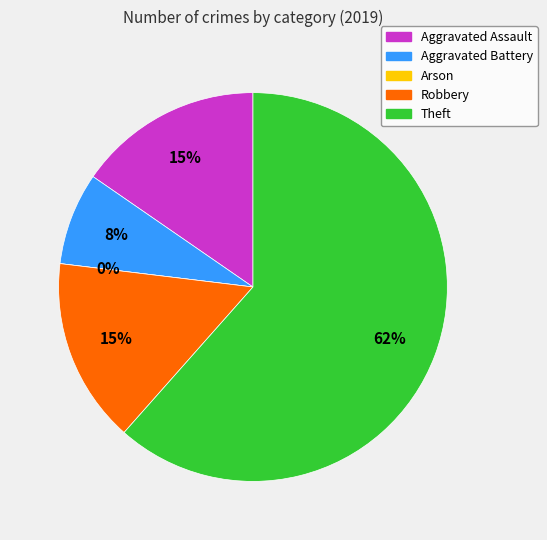

What is the largest slice in the pie chart?

Theft